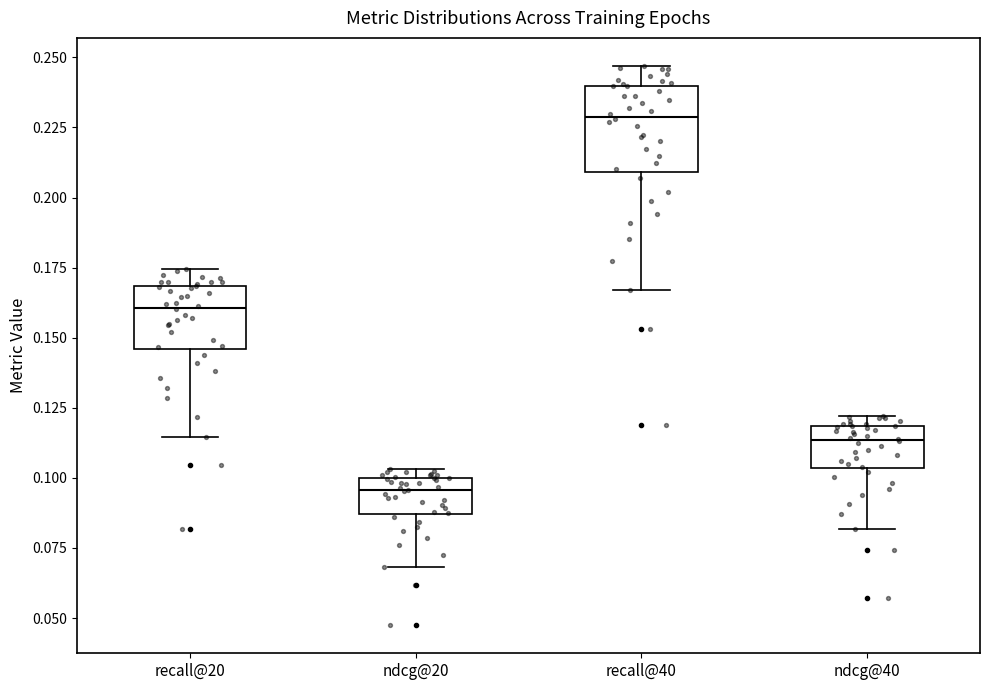

Comparing the boxes themselves (not the whiskers), which one is the tallest?

recall@40